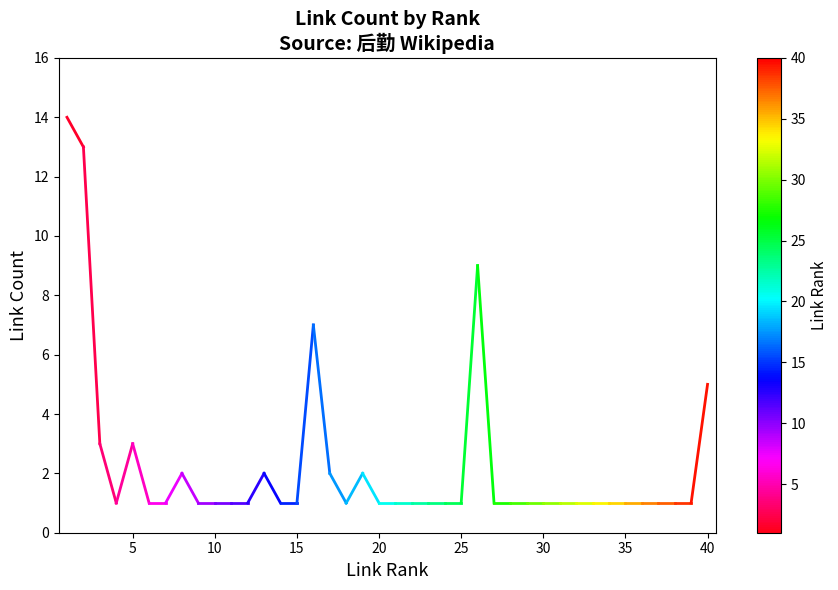

What is the maximum value shown in the chart?

14